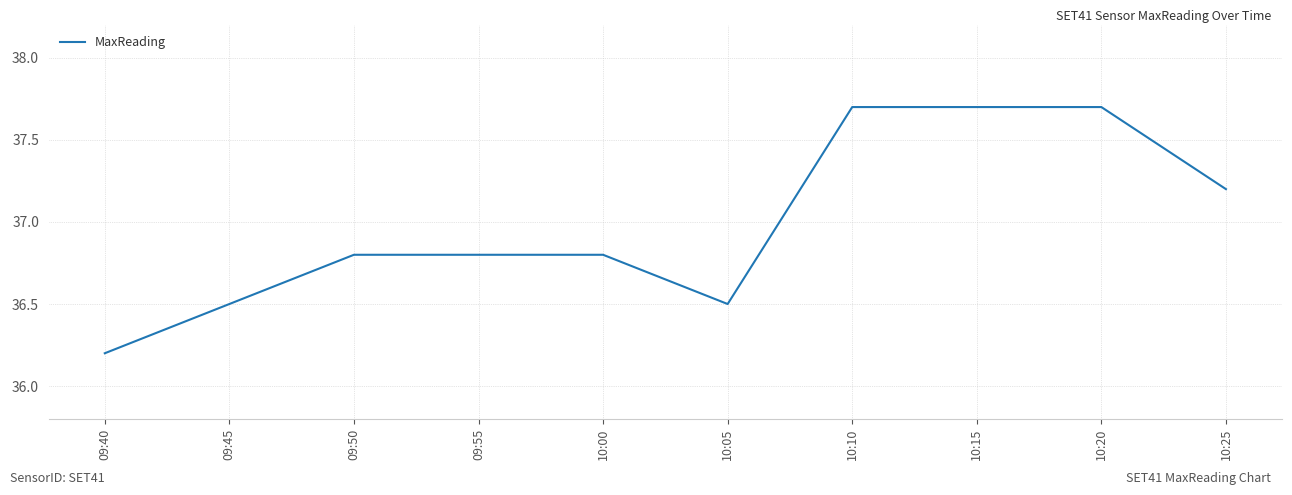

What position from the right is 09:40?

10